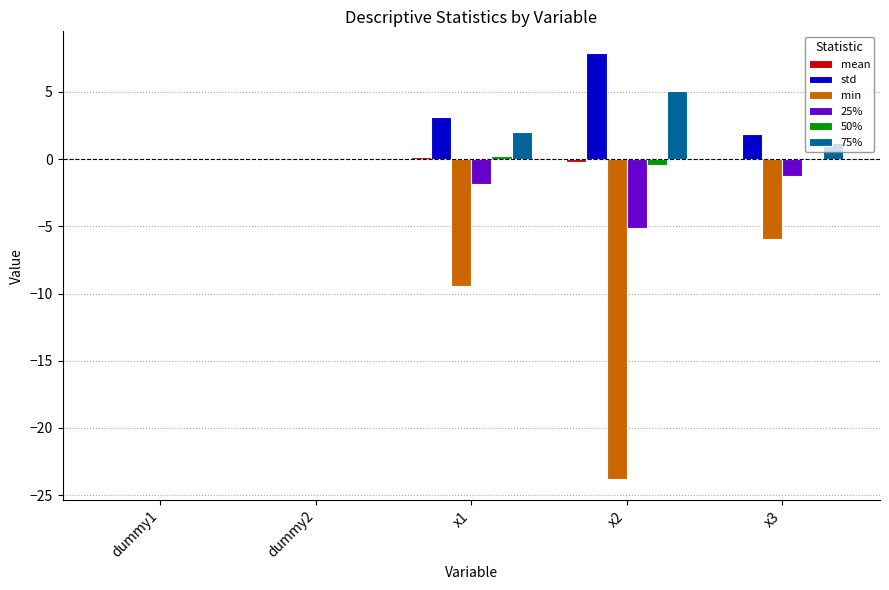

Is it true that 50% equals -0.0 at x3?

True